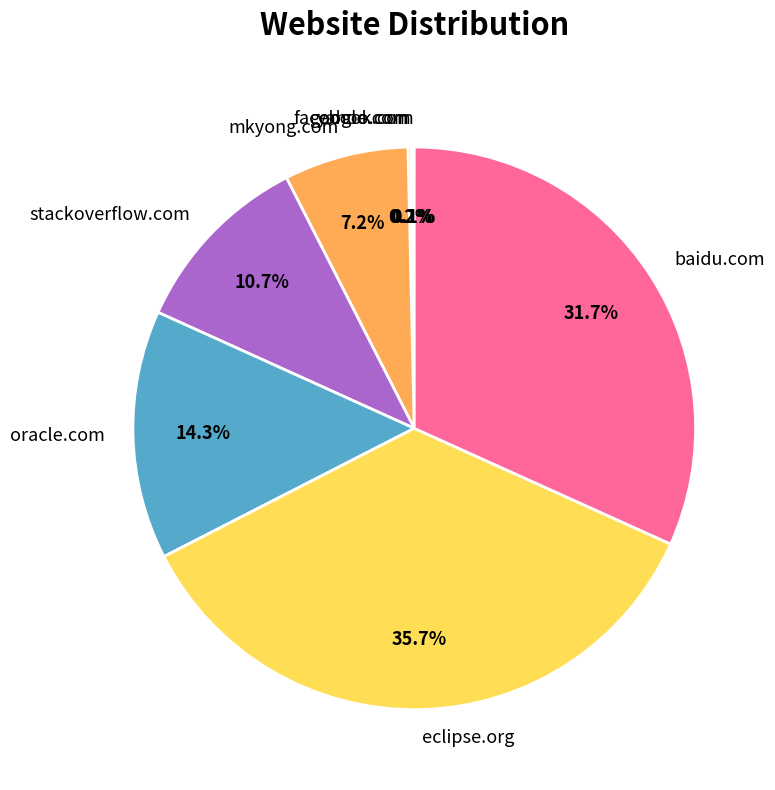

Do stackoverflow.com and mkyong.com together represent more than half of the pie?

No